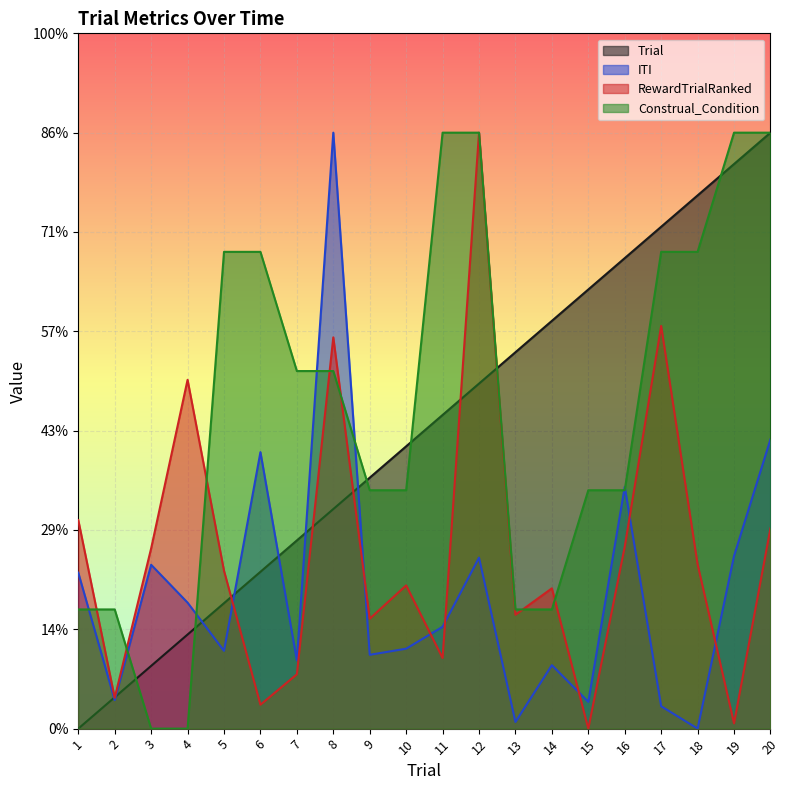

What is the average value of the ITI series?

1.4